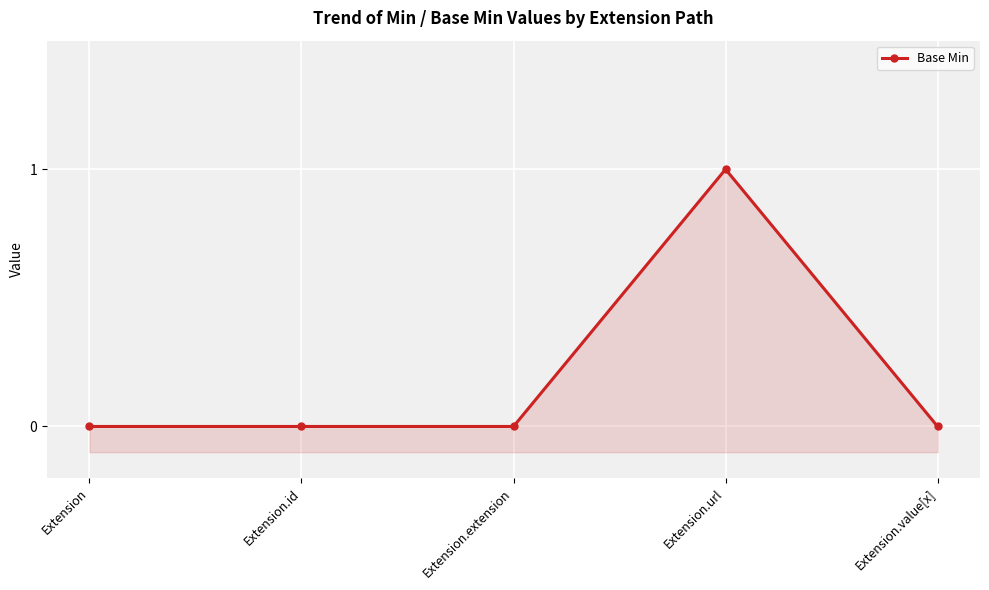

Reading left to right, what are all the values shown in this chart?

0	0	0	1	0